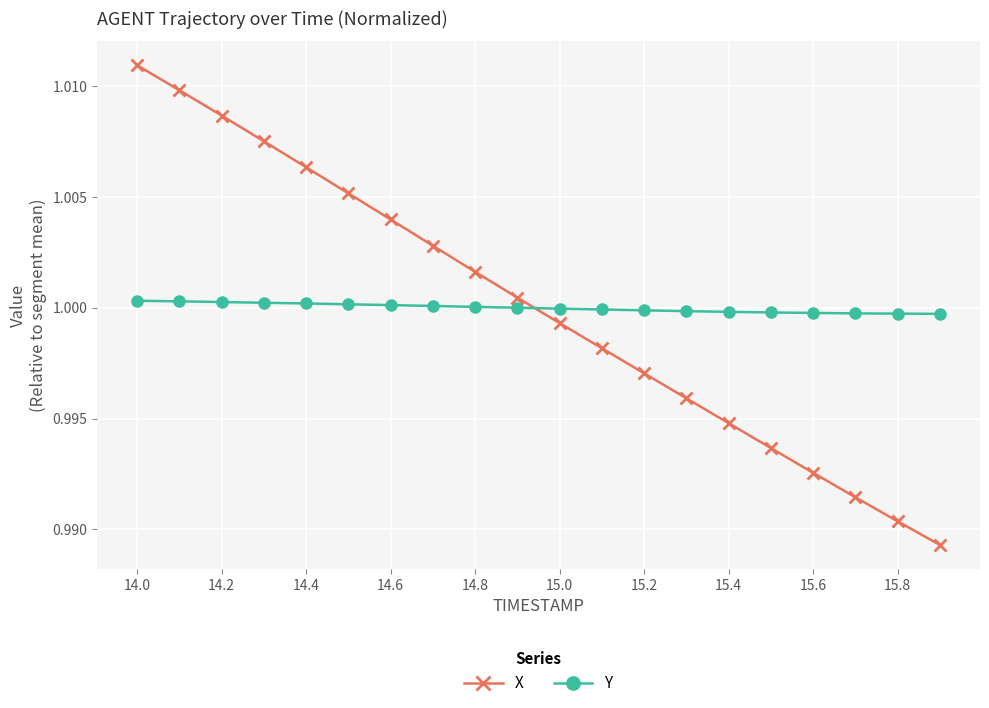

At how many categories does at least one series exceed 0?

20